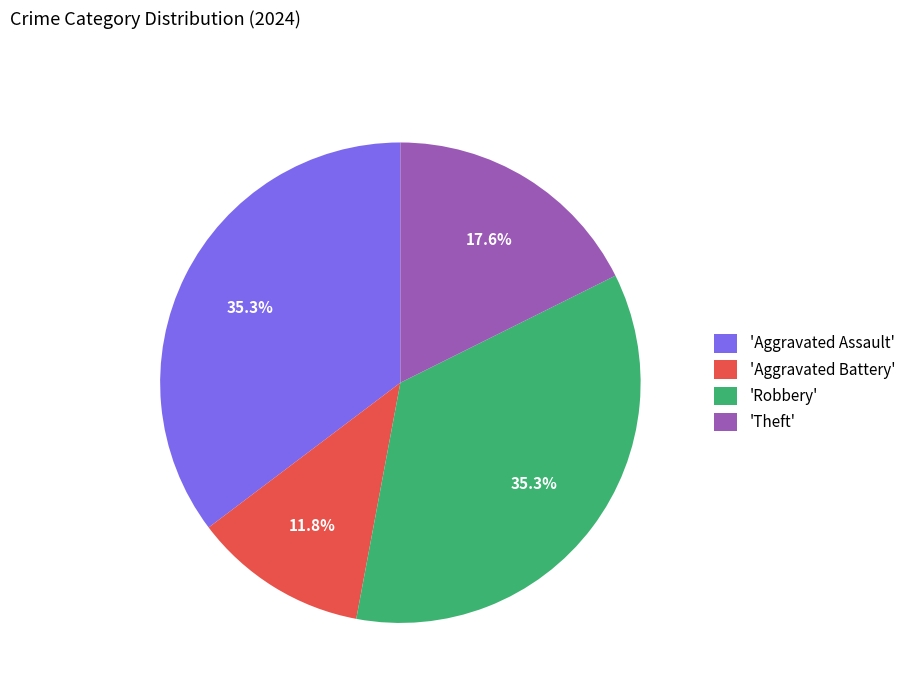

How many slices are in this pie chart?

4